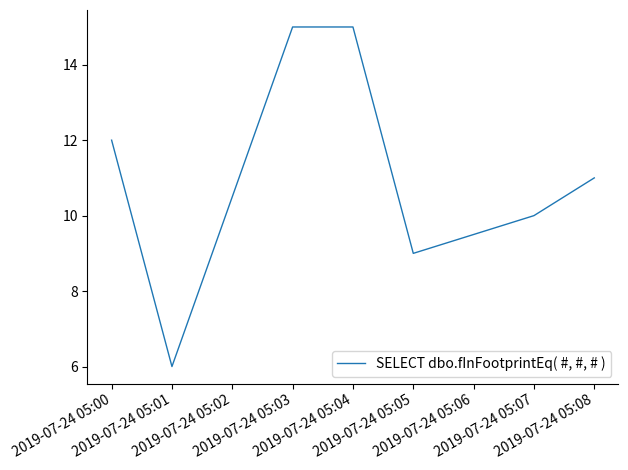

Count the number of categories in the chart.

7